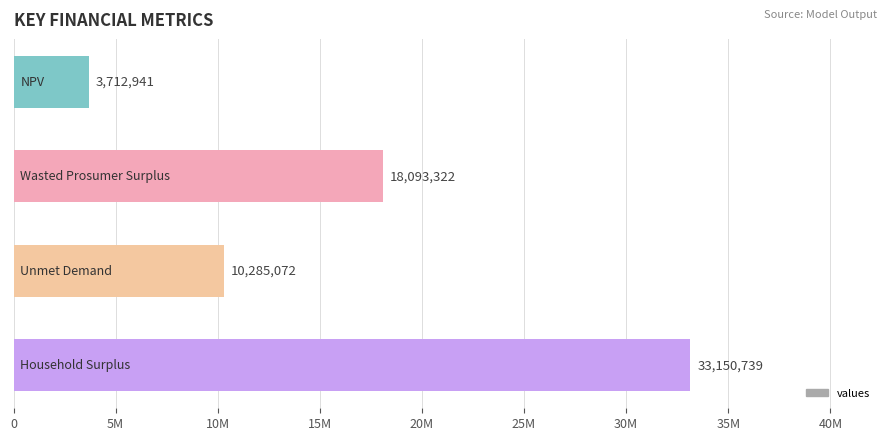

What is the sum of all values?

65242073.0